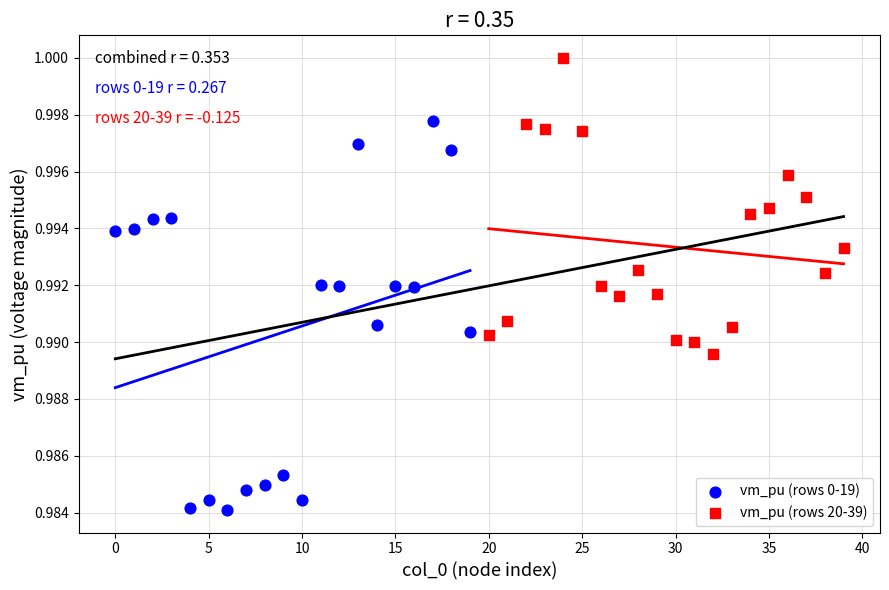

Which series contains the highest Y value?

vm_pu (rows 20-39)